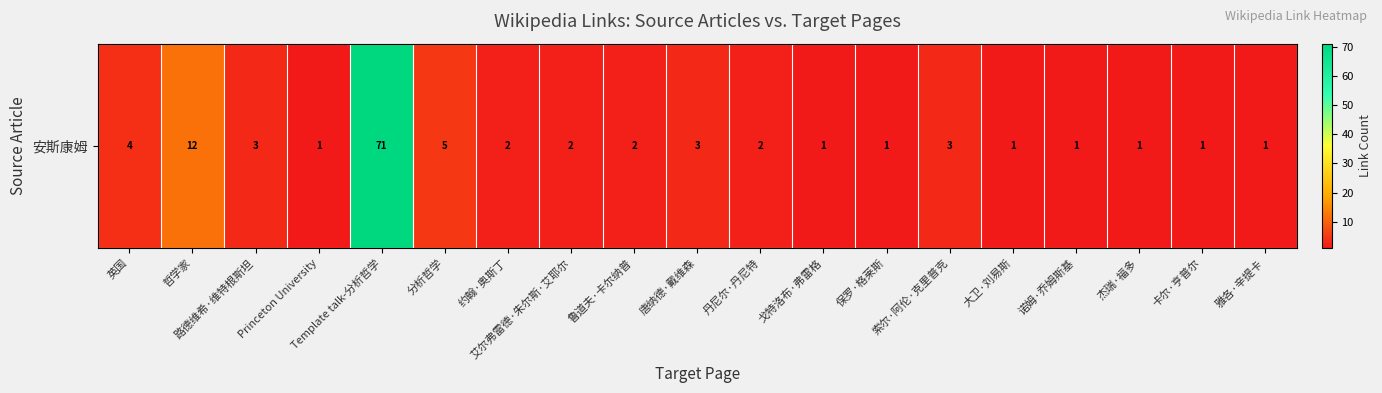

Which label corresponds to the smallest value in the chart?

Princeton University